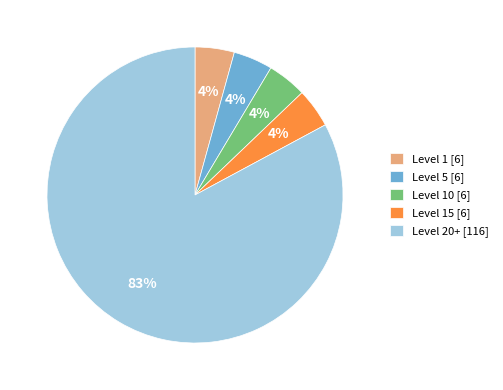

Is there a majority slice in this chart?

Yes